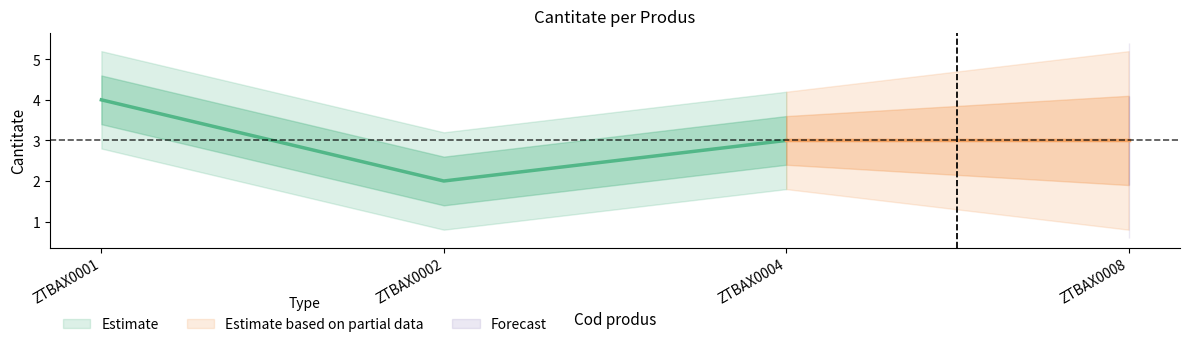

How many values exceed 3?

1